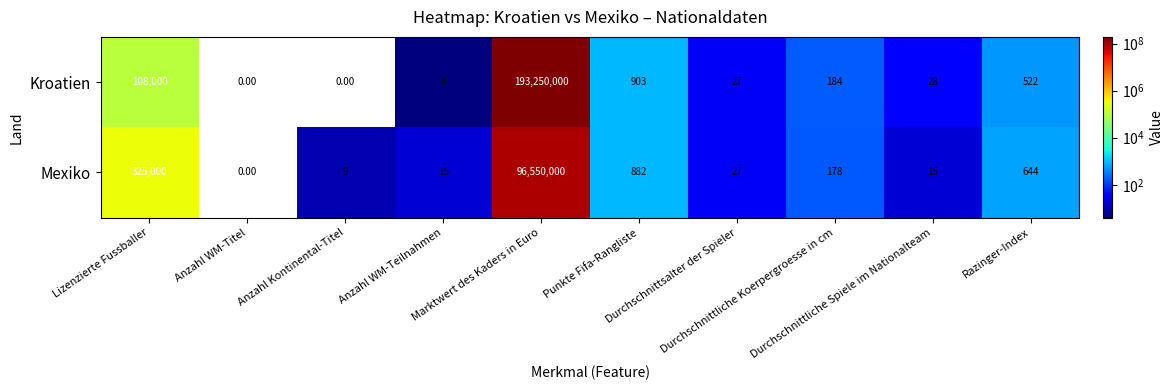

Between Durchschnittliche Spiele im Nationalteam and Durchschnittliche Koerpergroesse in cm, which is larger?

Durchschnittliche Koerpergroesse in cm